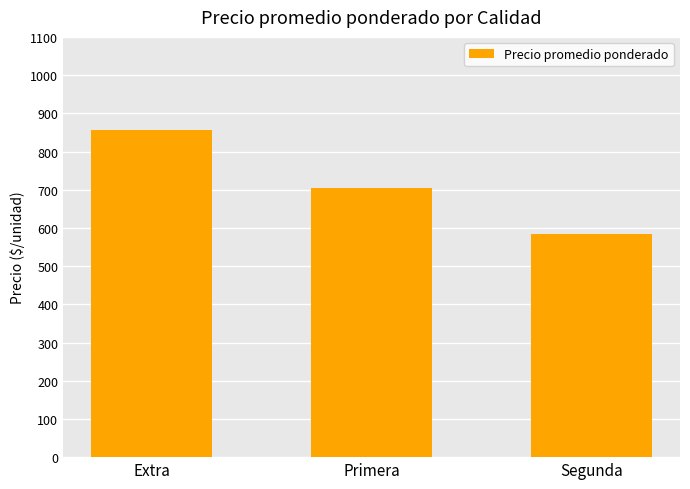

How many data points does each series have?

3